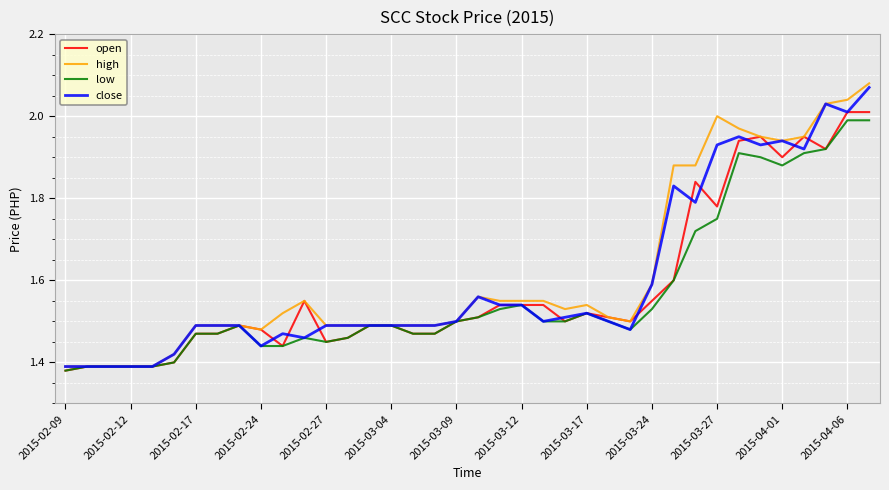

Which series has the widest spread of values?

high